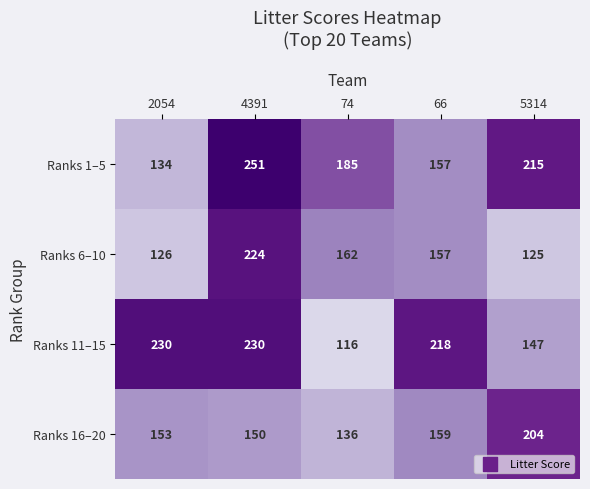

How many distinct data groups are displayed?

4